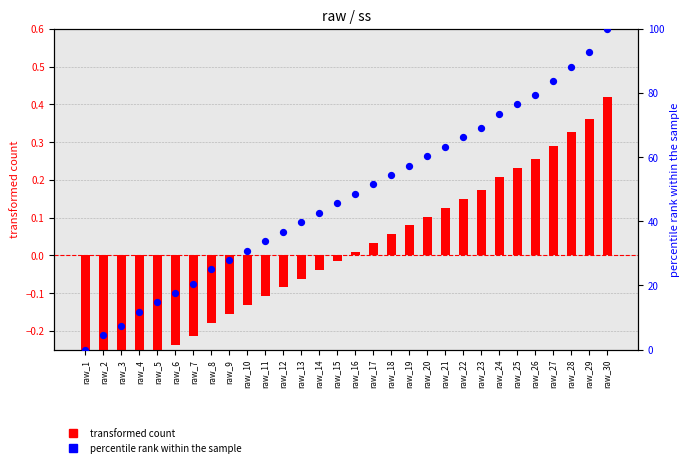

What is the total value across all series at raw_20?

60.4